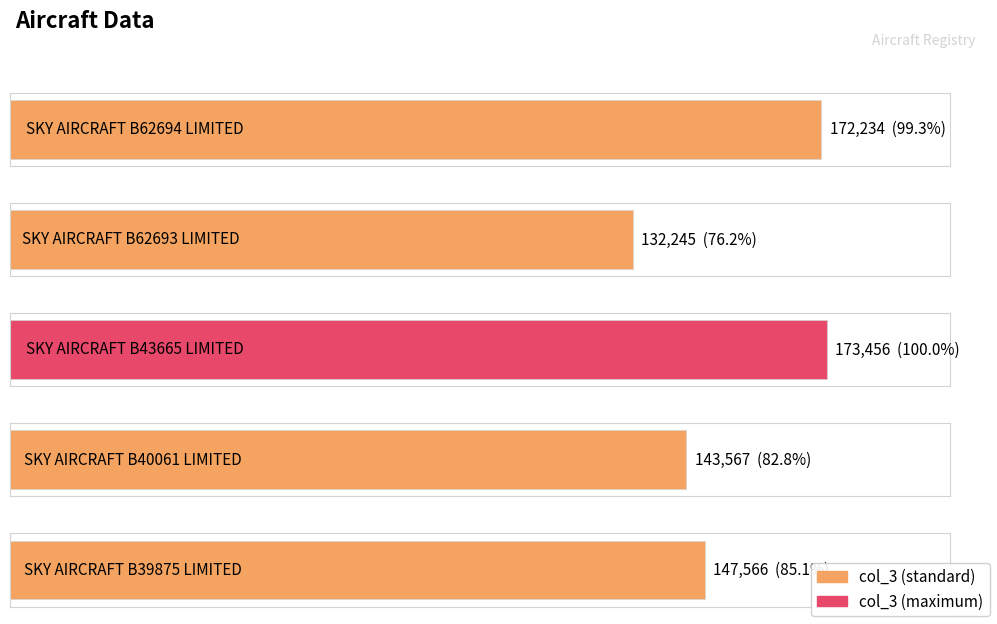

What is the maximum value shown in the chart?

173456